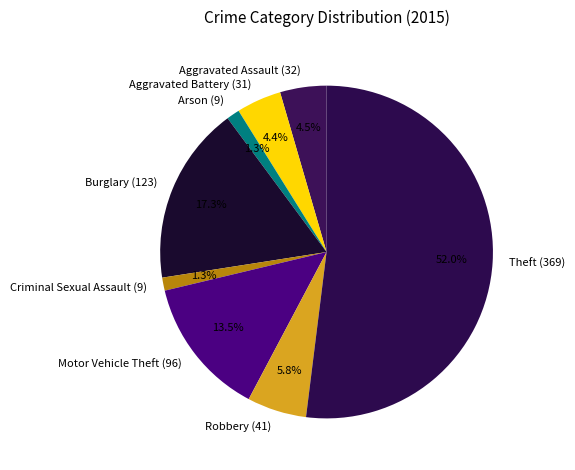

Which has a higher value, Arson or Motor Vehicle Theft?

Motor Vehicle Theft